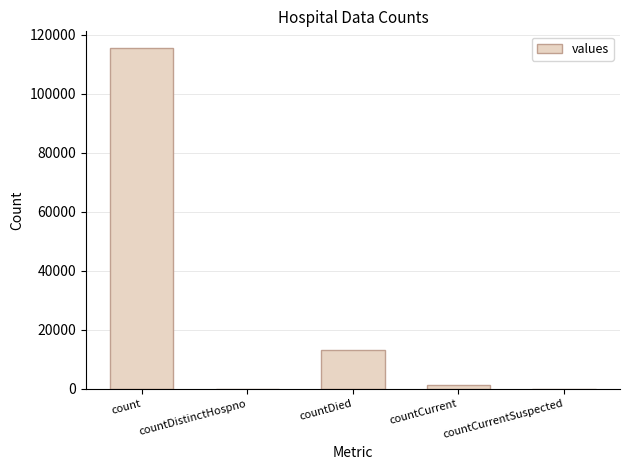

How many data points does each series have?

5